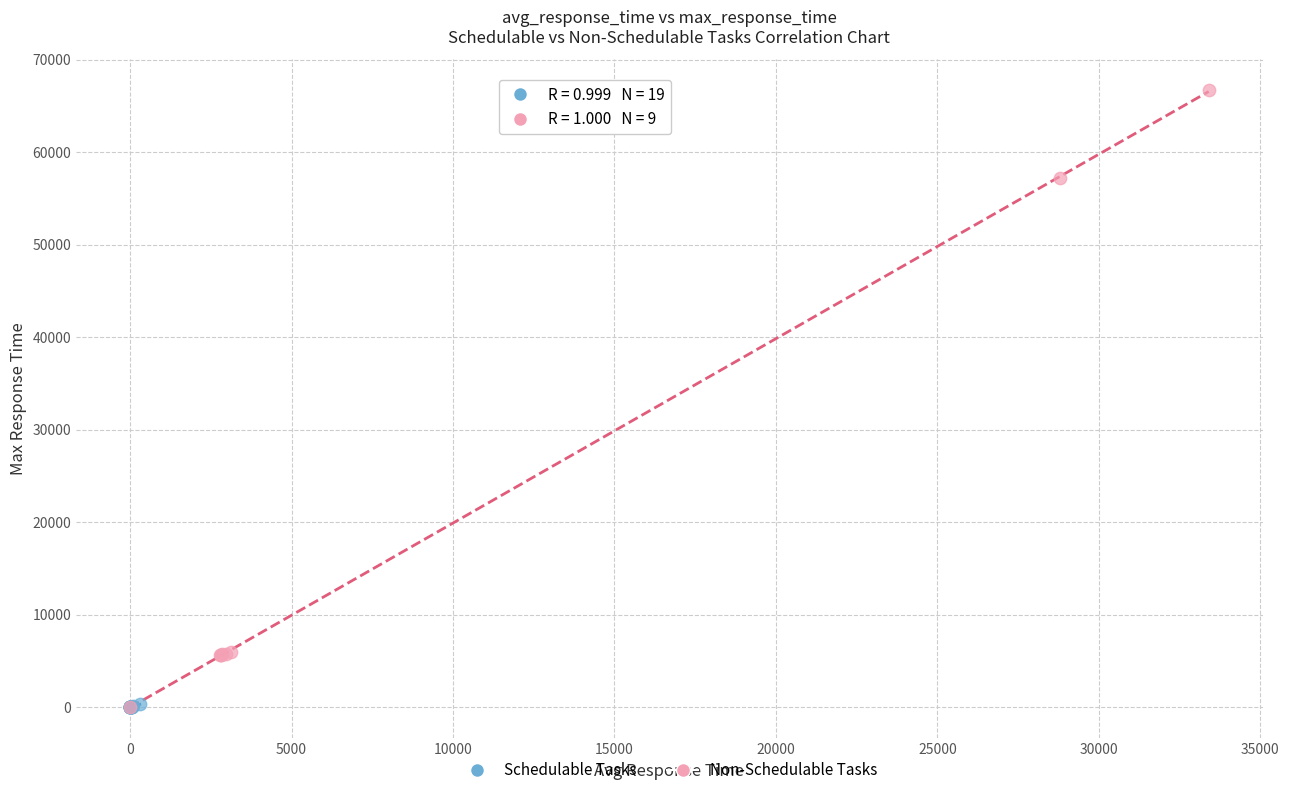

What are all the series names shown in the legend?

Schedulable Tasks, Non-Schedulable Tasks